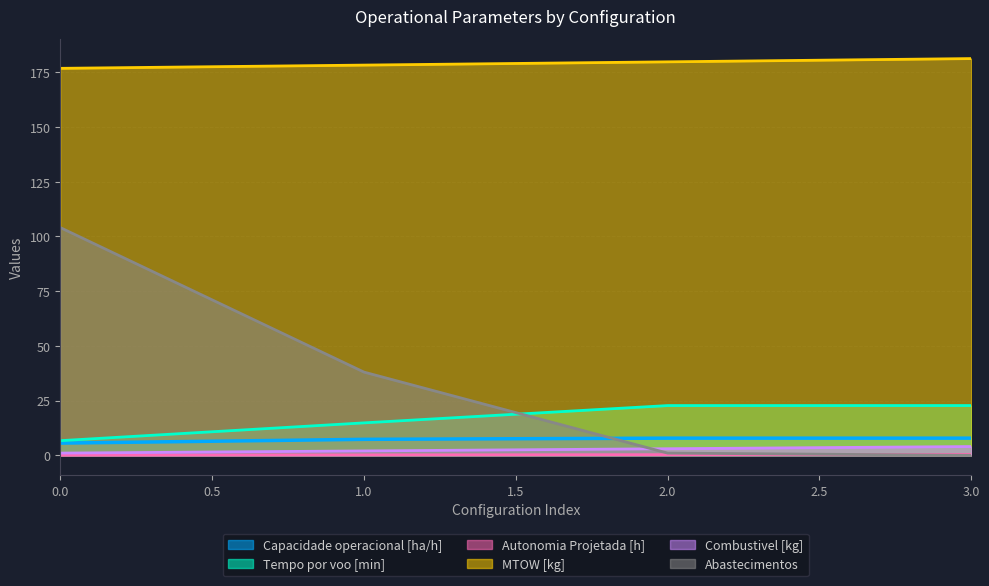

At which label is MTOW [kg] closest to 178?

1